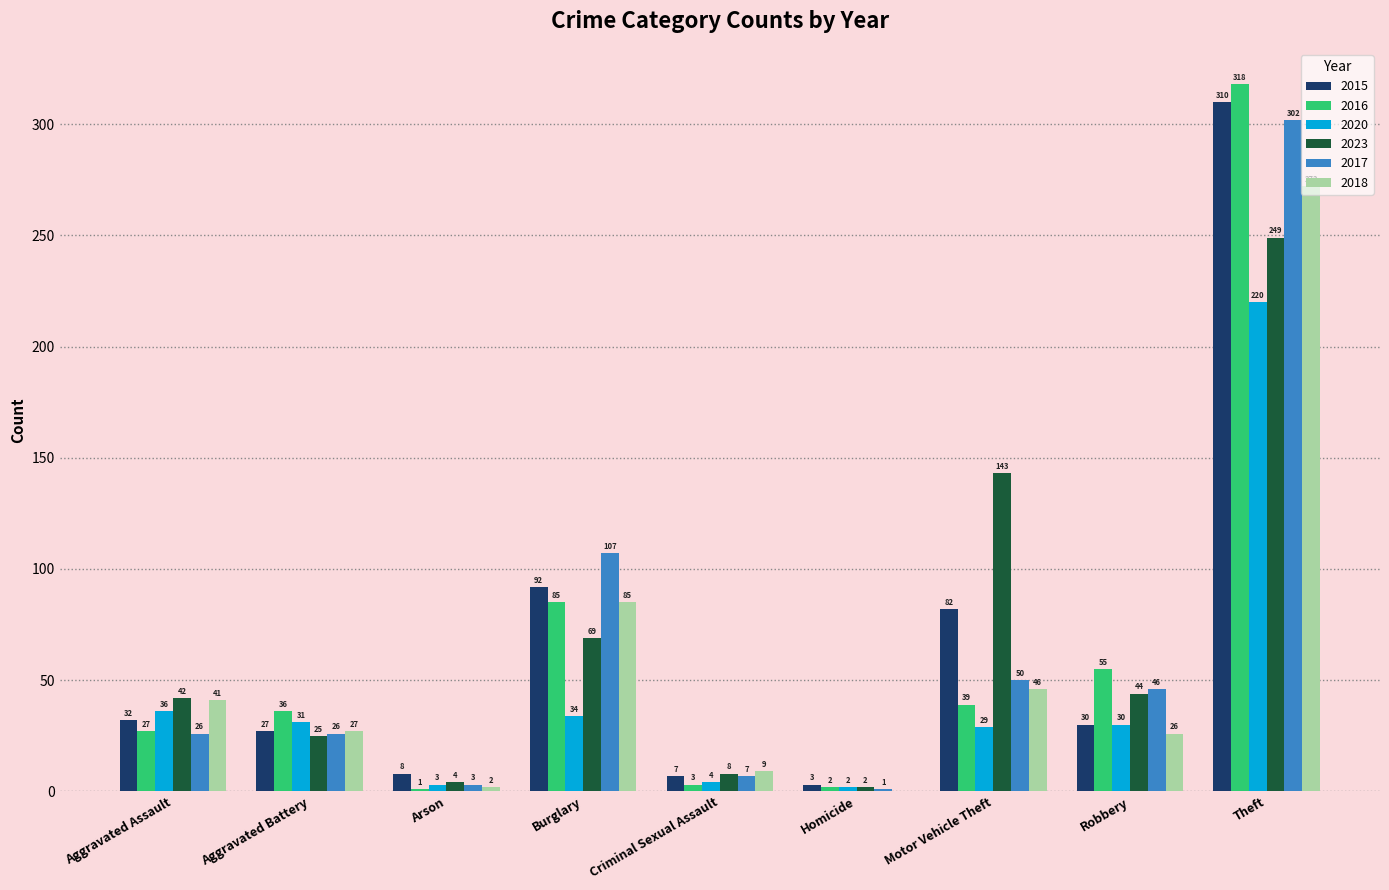

At which label is 2016 closest to 159?

Burglary